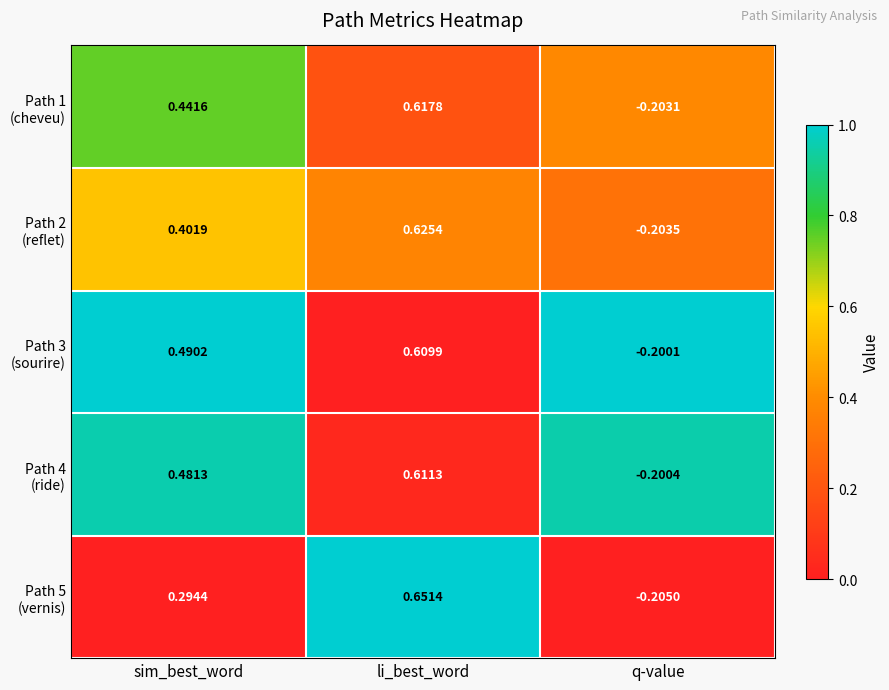

Count the number of categories in the chart.

3